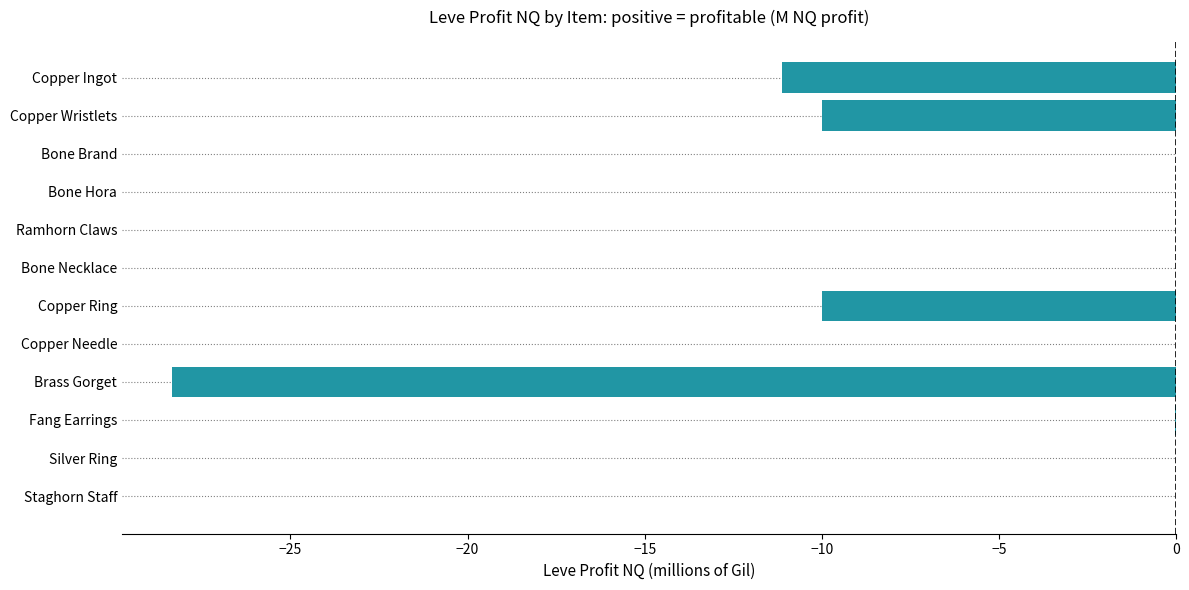

What is the sum of all values?

-59.5